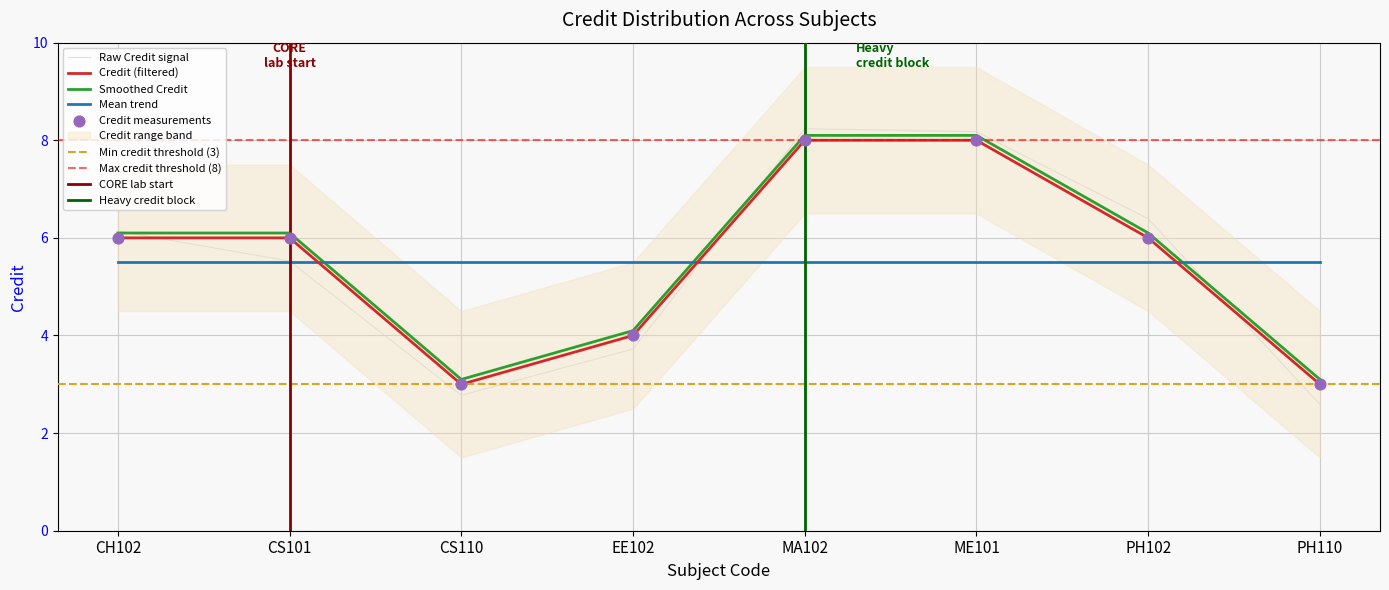

What is the change in value from CS110 to EE102?

+1.0